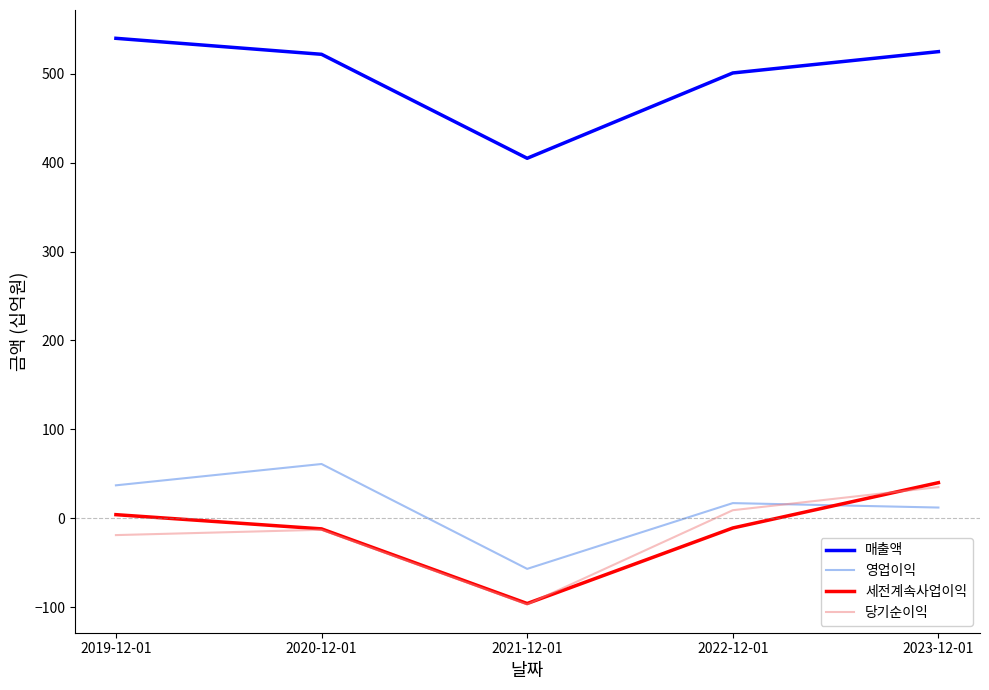

The value of 매출액 at 2021-12-01 is 405. True or false?

True